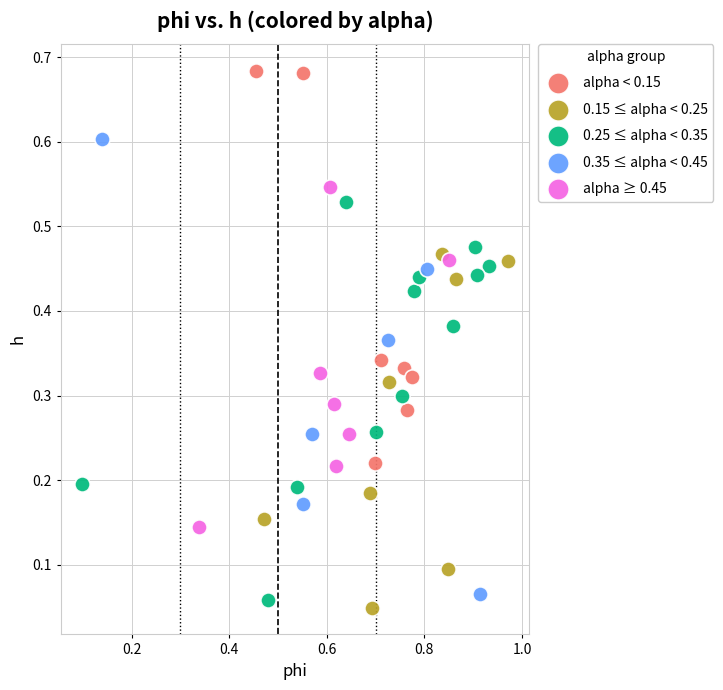

Which series reaches the minimum Y coordinate?

0.15 ≤ alpha < 0.25